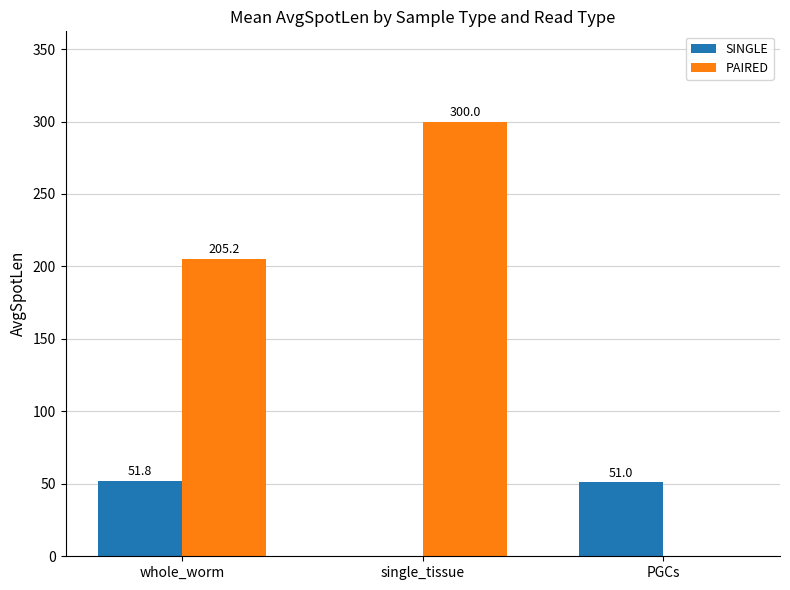

Does the chart contain stacked bars?

No